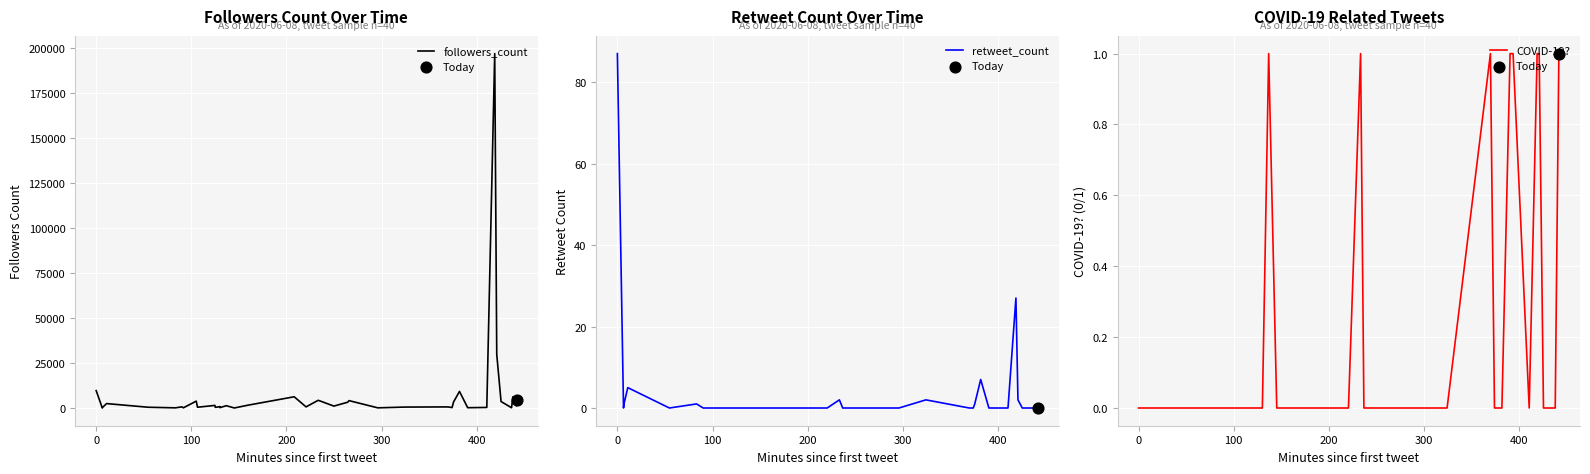

Which series reaches the maximum Y coordinate?

followers_count